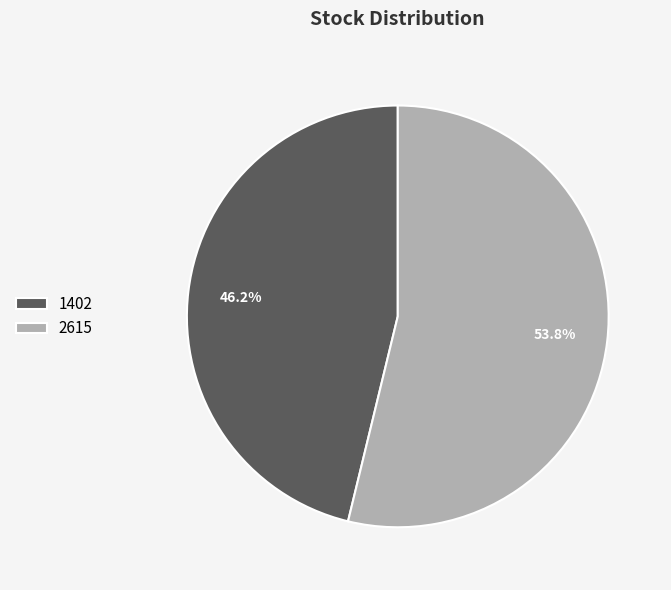

Rank the categories by value from lowest to highest.

1402, 2615